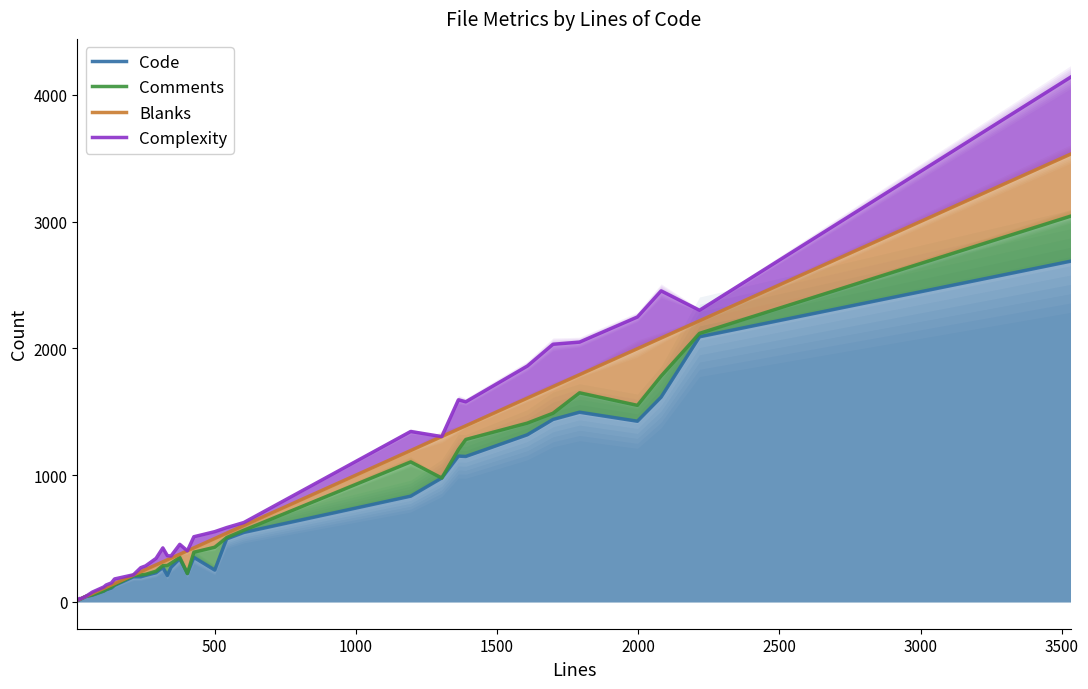

How many categories are shown in the chart?

36